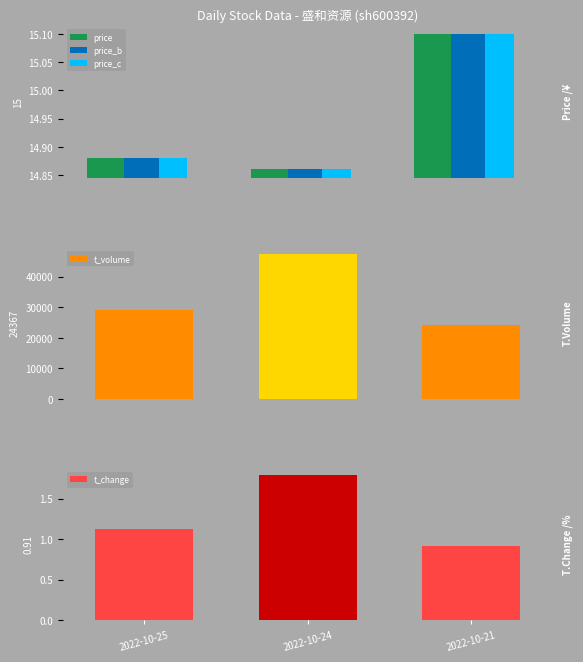

What are all the series names shown in the legend?

price, price_b, price_c, t_change